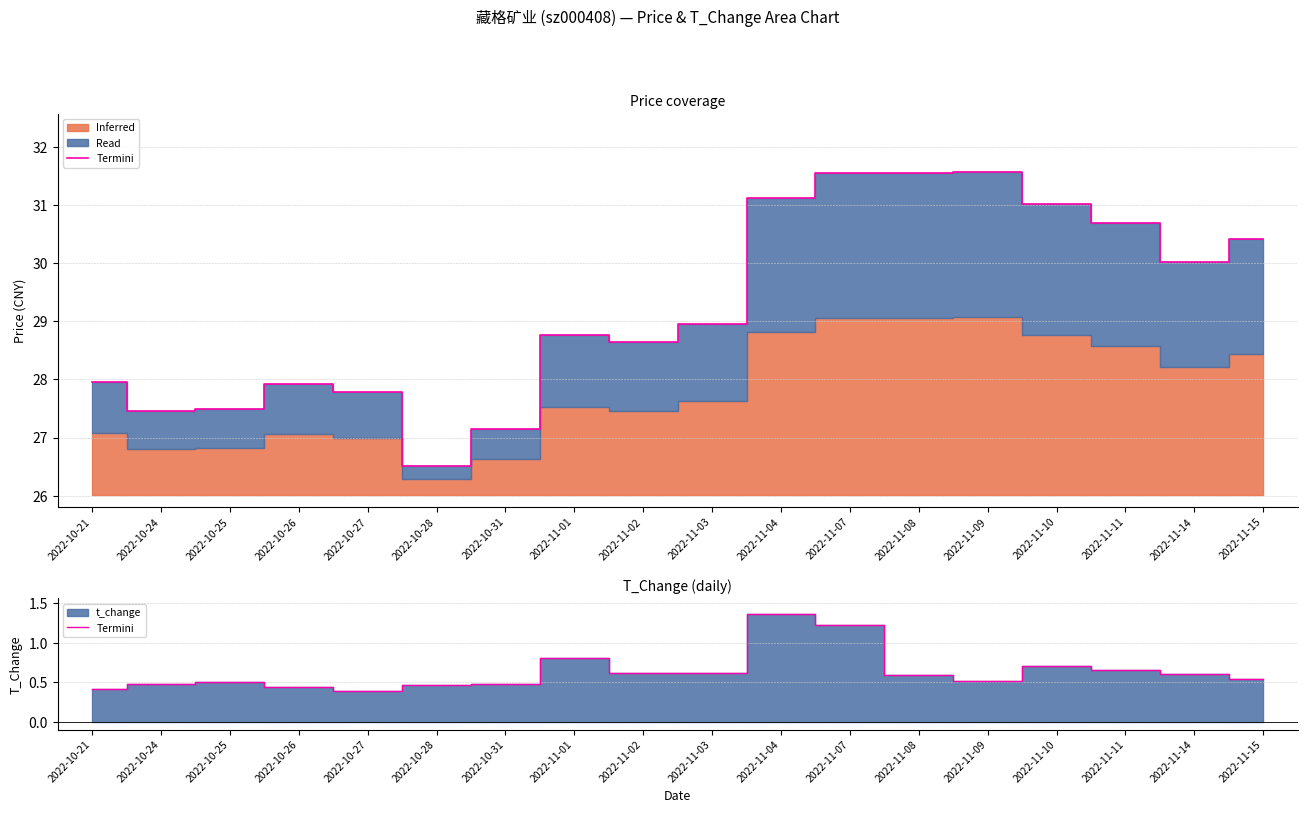

At which category does the chart reach its peak across all series?

2022-11-04